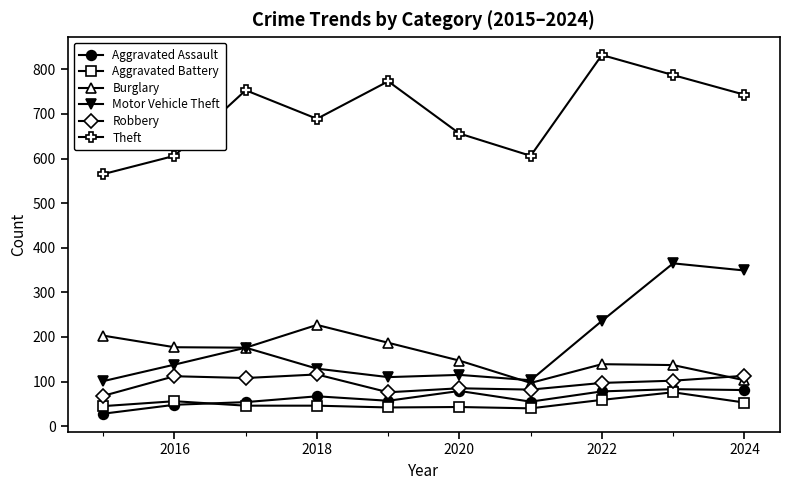

Which series has the largest total across all categories?

Theft